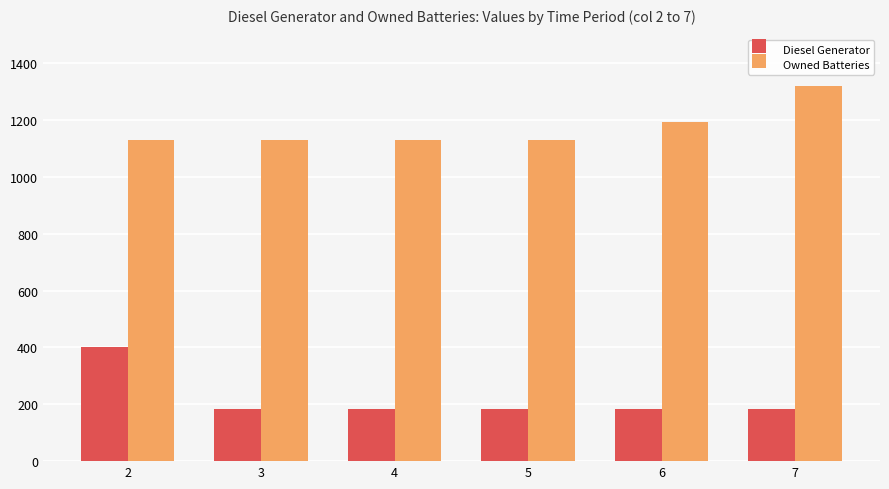

What is the sum of all Owned Batteries values?

7031